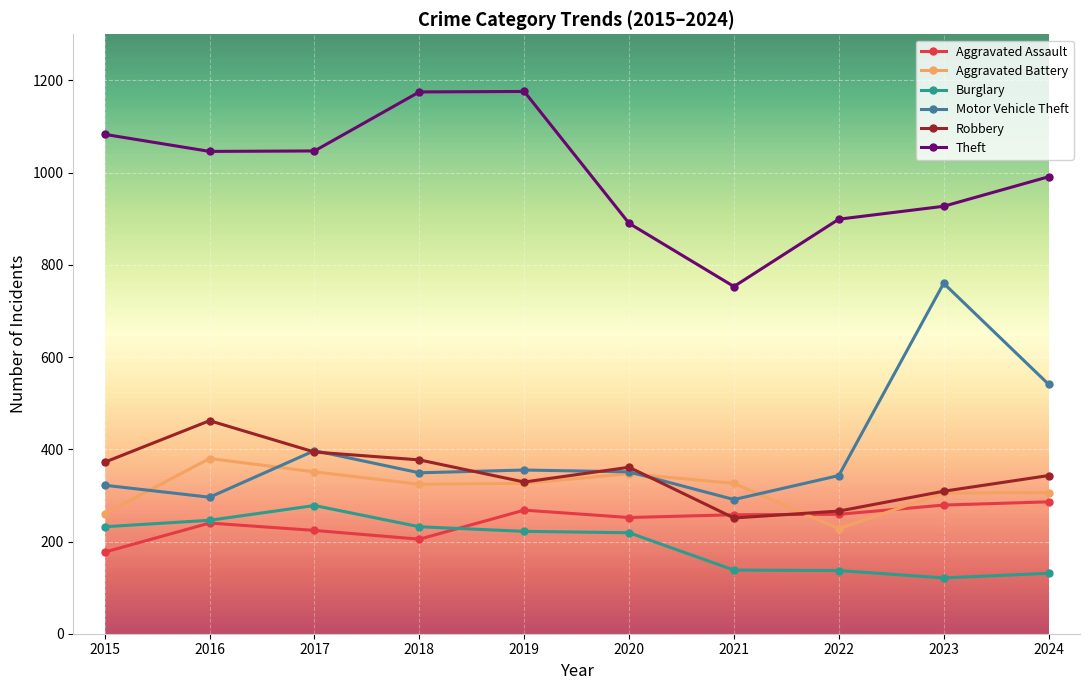

True or false: Burglary and Motor Vehicle Theft cross at least once.

False